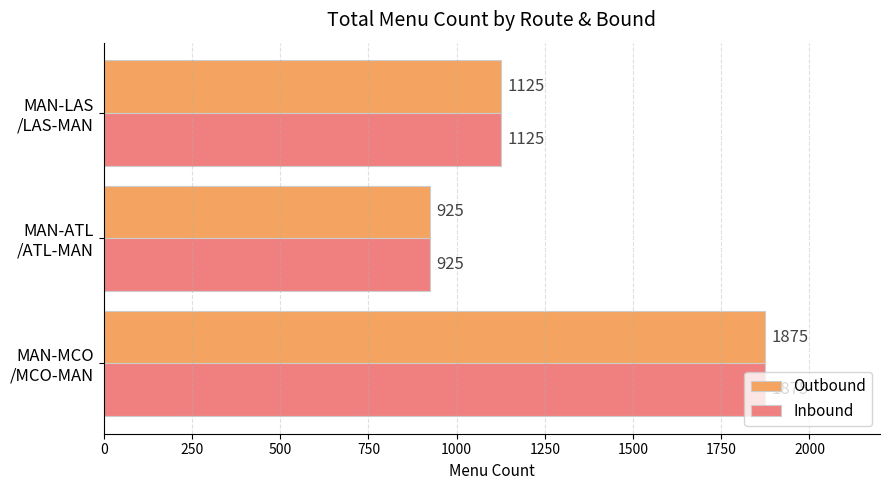

What is the average value of the Inbound series?

1308